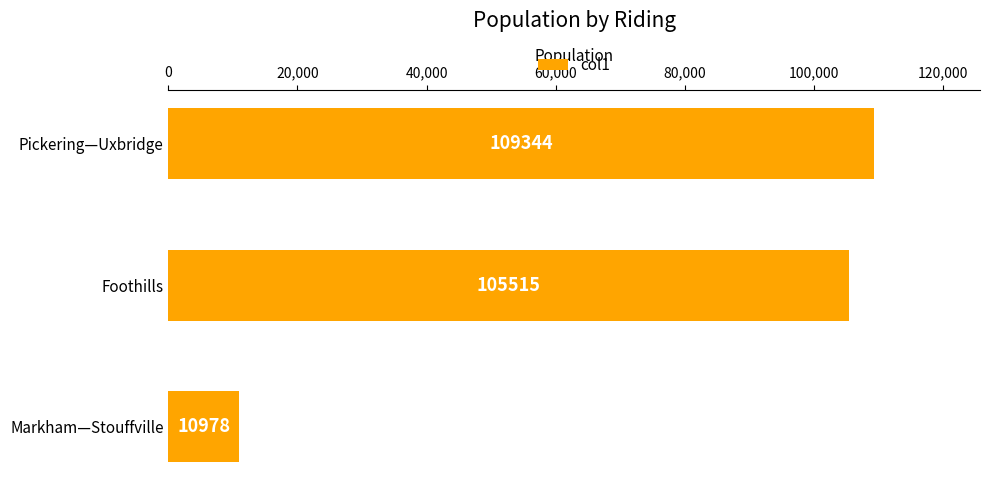

What is the average value?

75279